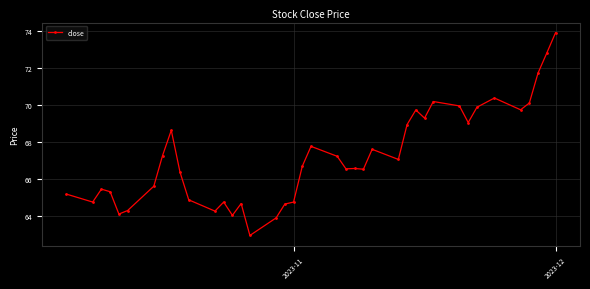

What is the difference between the maximum and second lowest values?

10.0